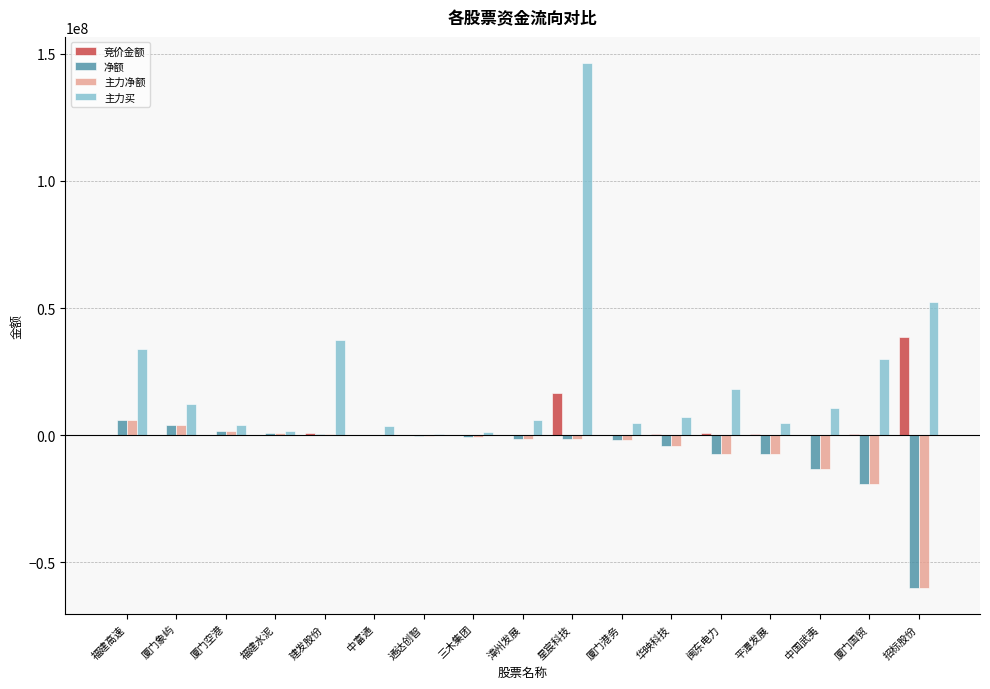

Which series has the largest range (max minus min)?

主力买